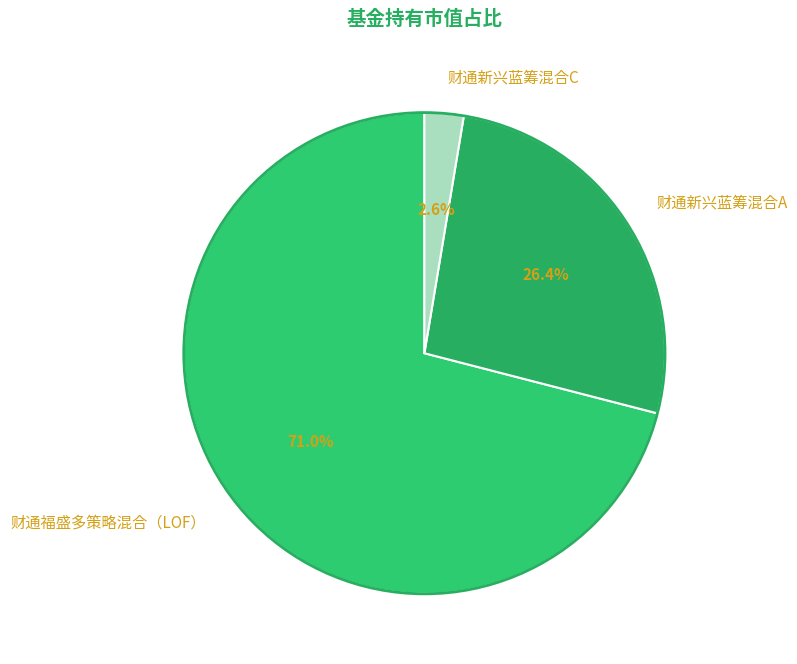

Which category accounts for the majority?

财通福盛多策略混合（LOF）